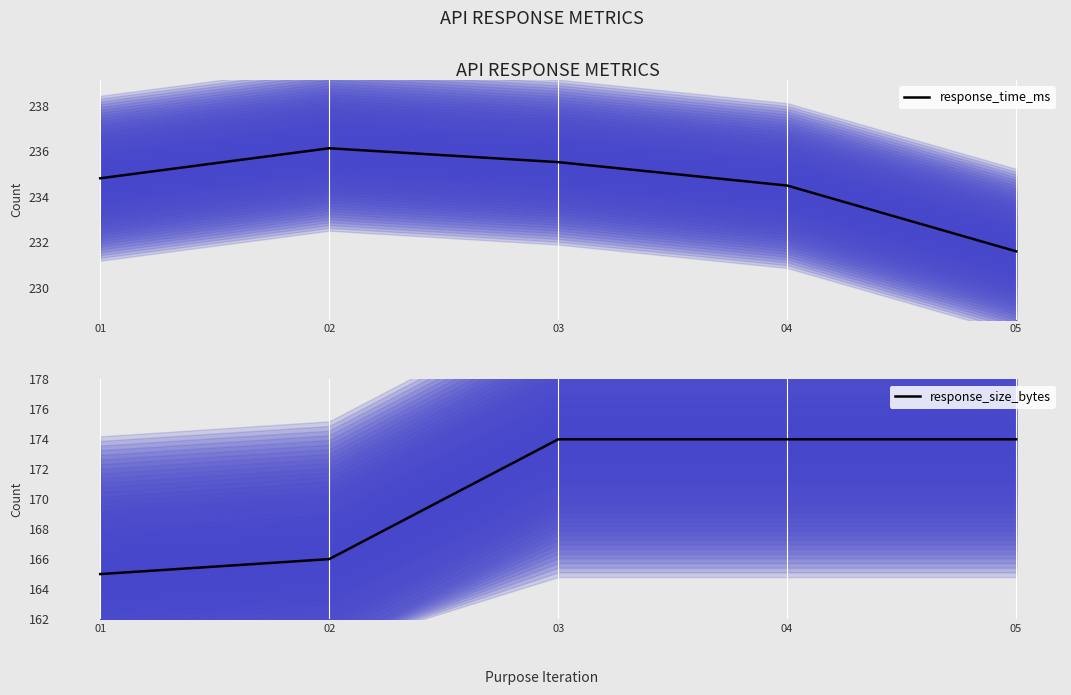

How many response_size_bytes values are between 166 and 174?

4